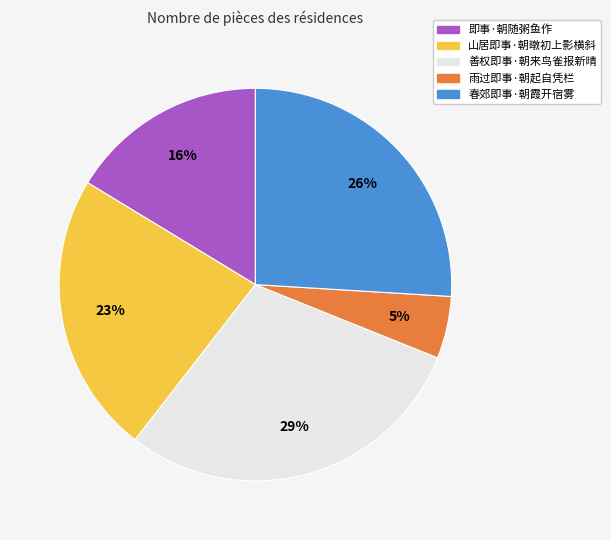

To the nearest percent, what is the difference between the 即事·朝随粥鱼作 and 春郊即事·朝霞开宿雾 slice percentages?

10%